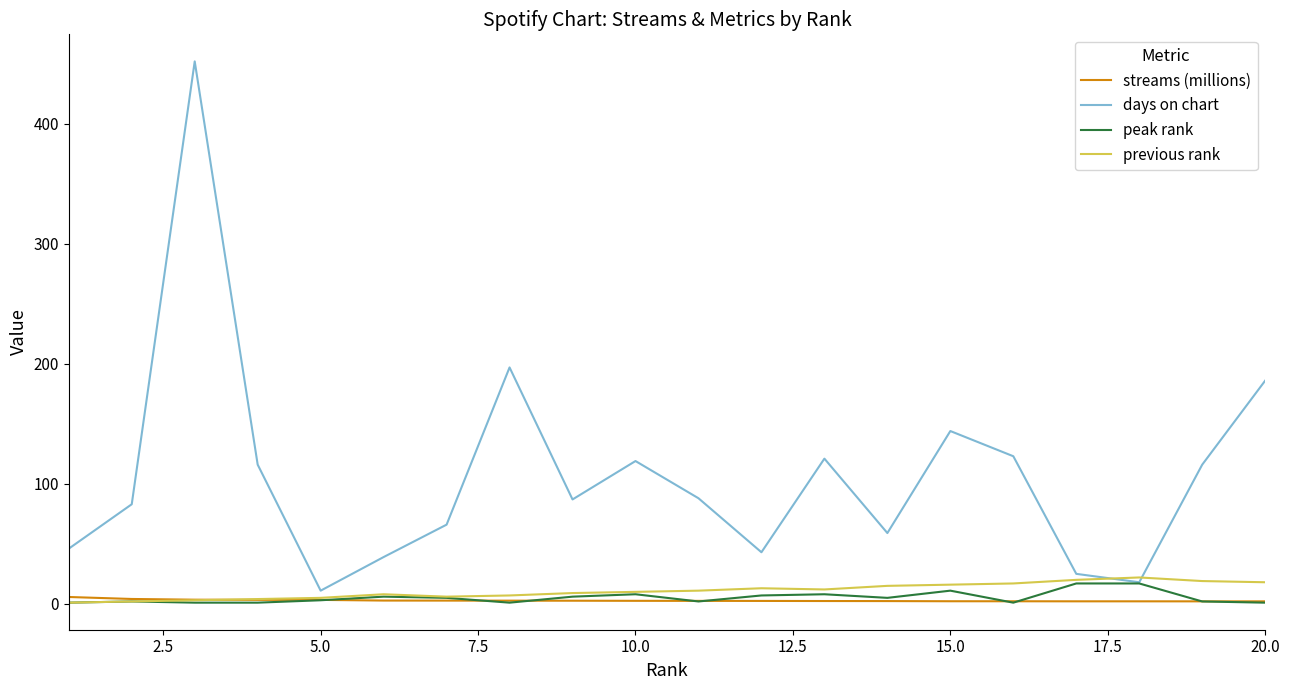

What is the lowest value of the days on chart series?

11.0